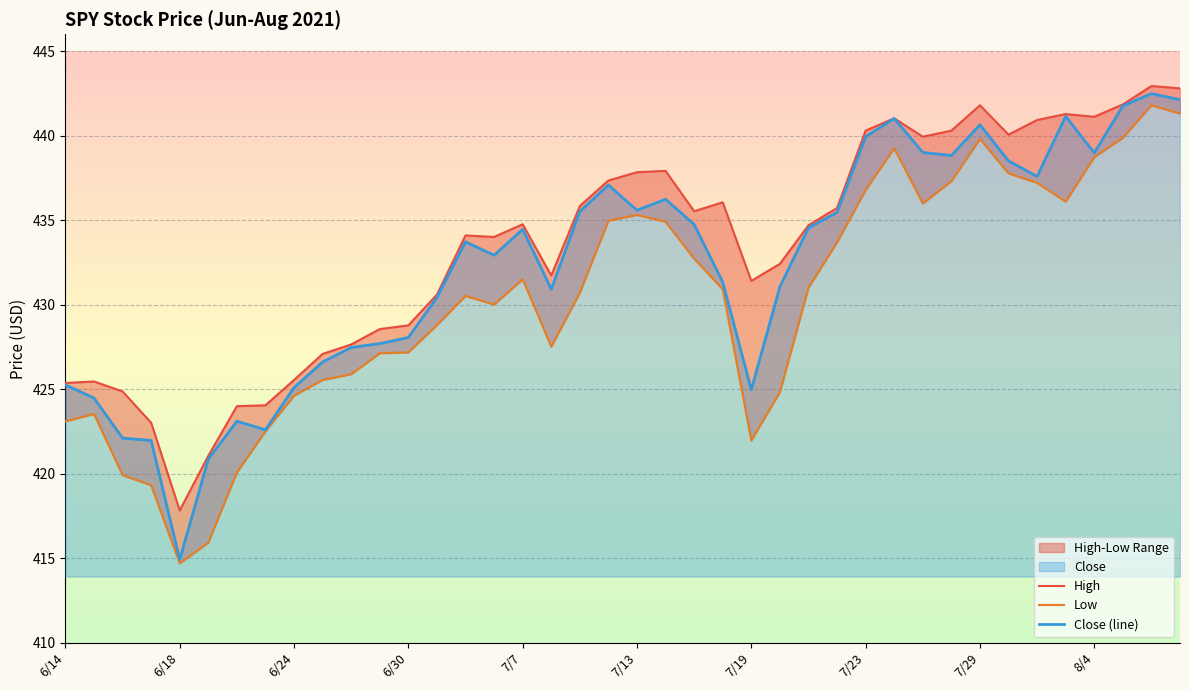

Which category has the lowest value in the Close (line) series?

6/18